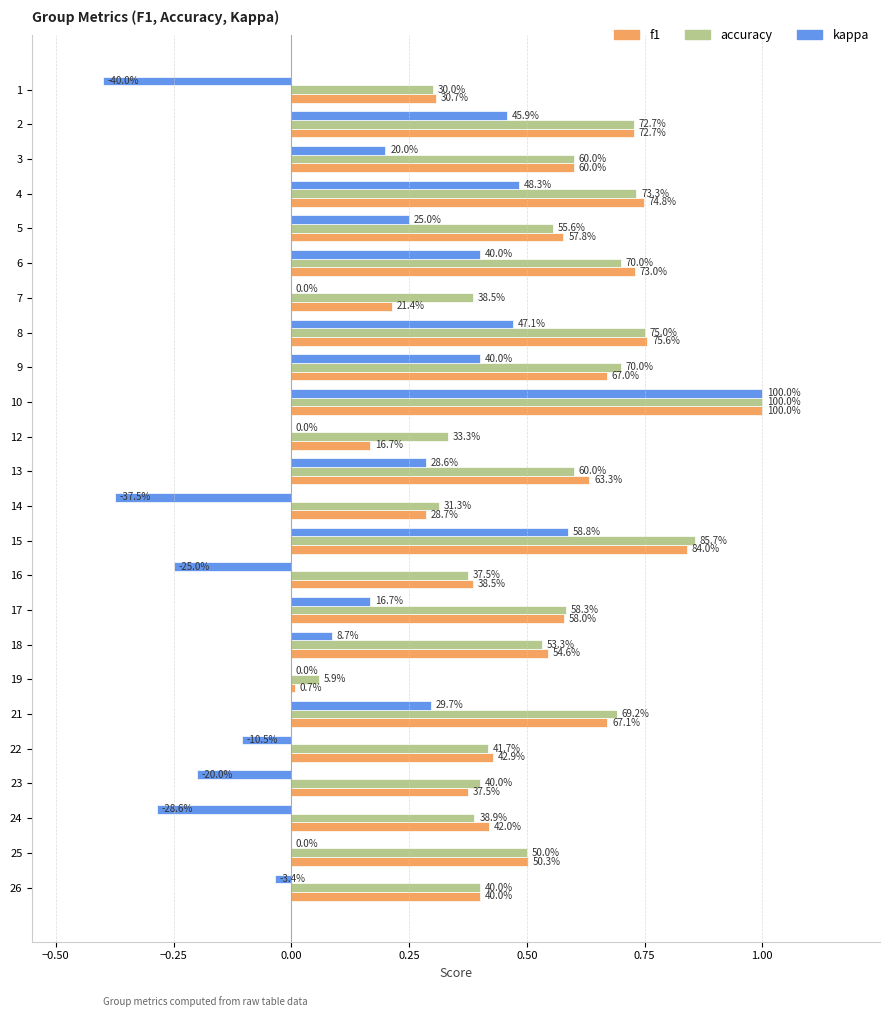

What is the maximum value shown in the chart?

1.0